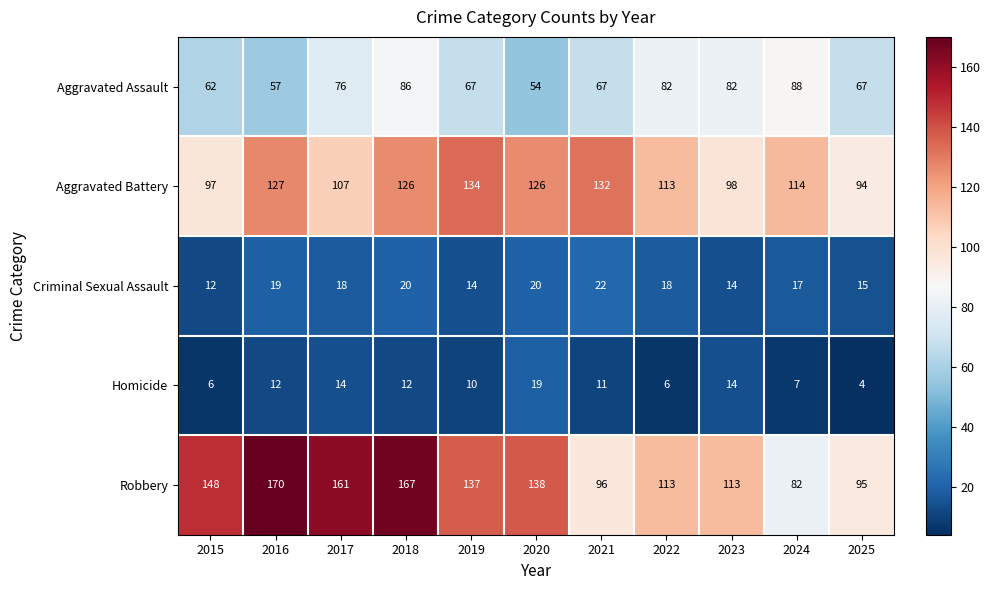

What is the total value across all series at 2017?

376